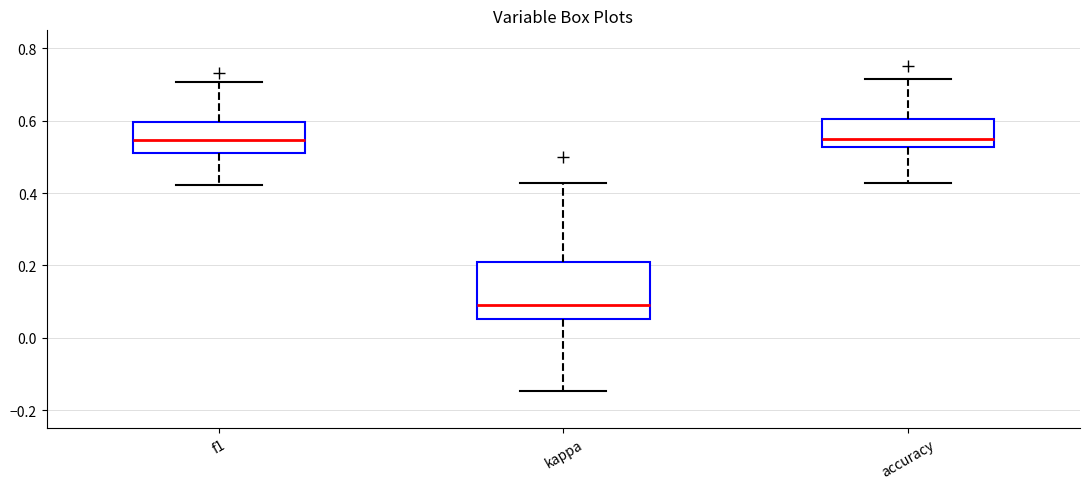

Reading left to right, transcribe this box plot: for each box, give where its median line is, the range the box spans, and where its two whiskers end, as read against the y-axis. The values are not printed on the chart, so give them approximately, as read against the axis.

f1: median 0.54, box 0.52 to 0.60, whiskers 0.42 to 0.70
kappa: median 0.10, box 0.06 to 0.20, whiskers -0.14 to 0.42
accuracy: median 0.54, box 0.52 to 0.60, whiskers 0.42 to 0.72